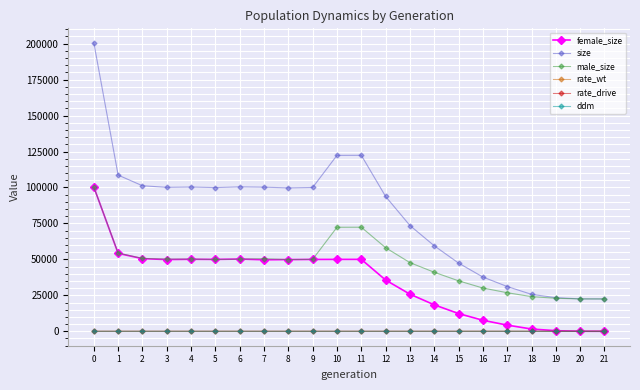

What is the total value across all series at 20?

45072.0